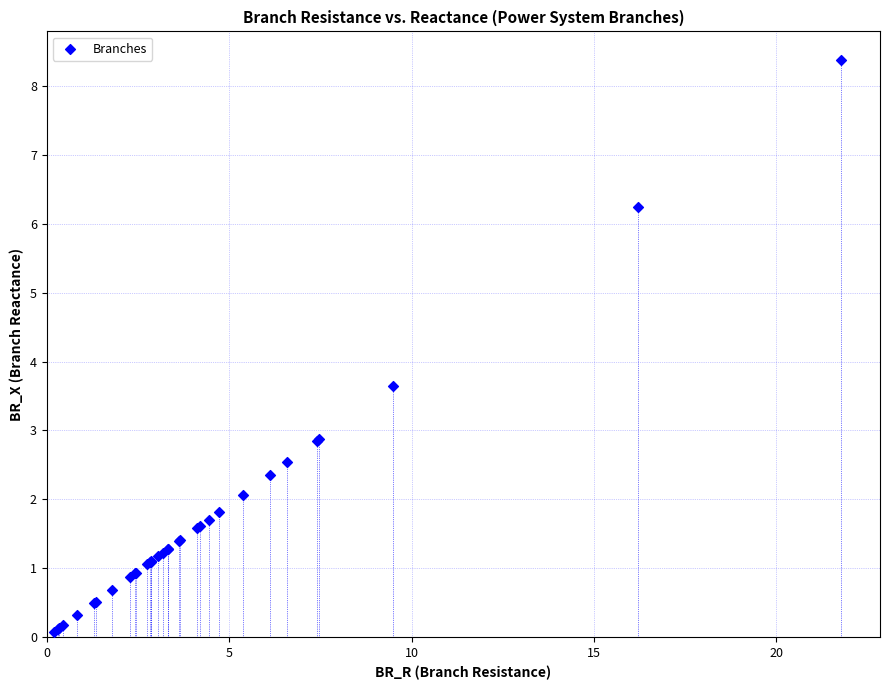

What Y value in the scatter plot is closest to 4?

3.6